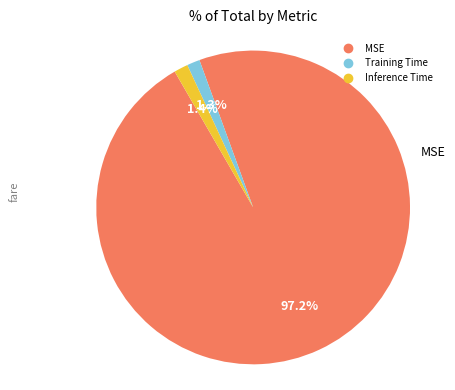

Does any single category account for the majority?

Yes